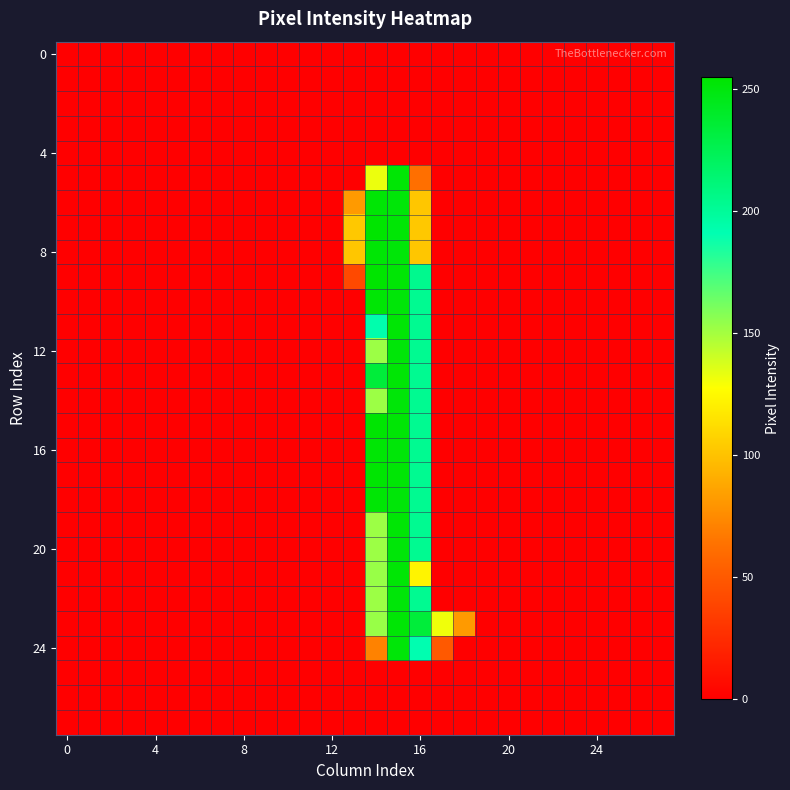

At how many categories does at least one series exceed 82?

5